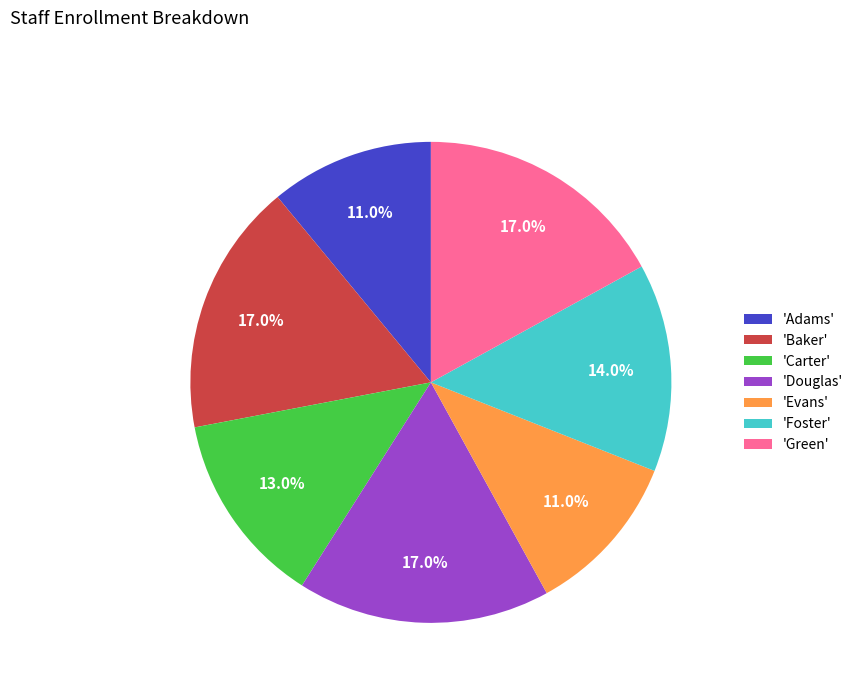

What percentage do 'Foster' and 'Douglas' together represent?

31.0%